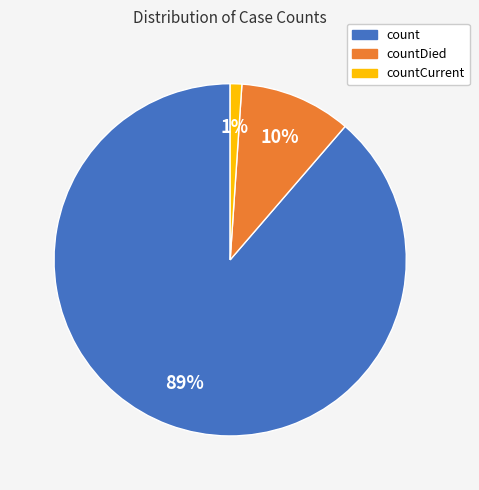

Which slice represents more than half of the pie?

count